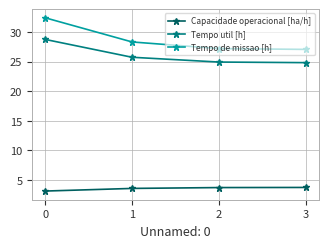

What is the value of the Tempo de missao [h] point at the 4th from the left?

27.1